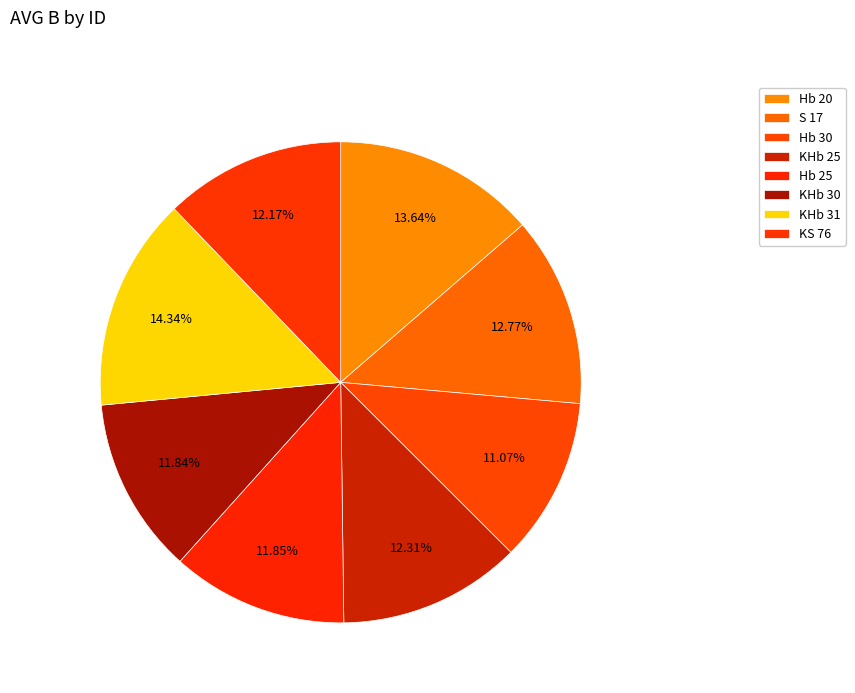

To the nearest percent, what is the combined percentage of KHb 25 and Hb 30?

23%